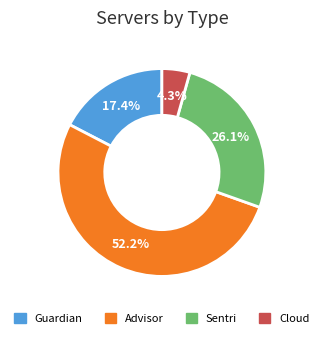

Combined, what portion of the pie is Advisor and Sentri?

78.3%